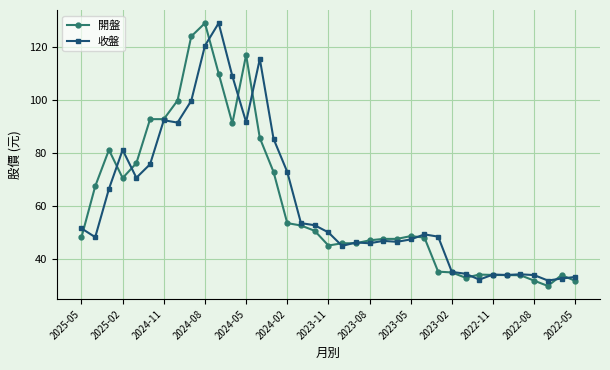

Which series has the widest spread of values?

開盤